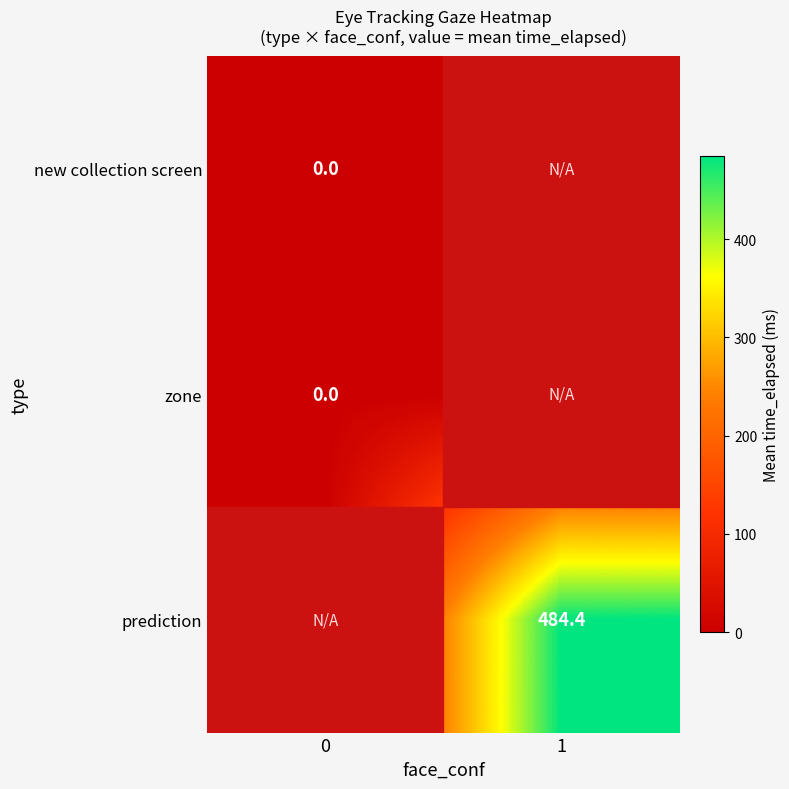

Is it true that prediction equals 329.9 at 1?

False